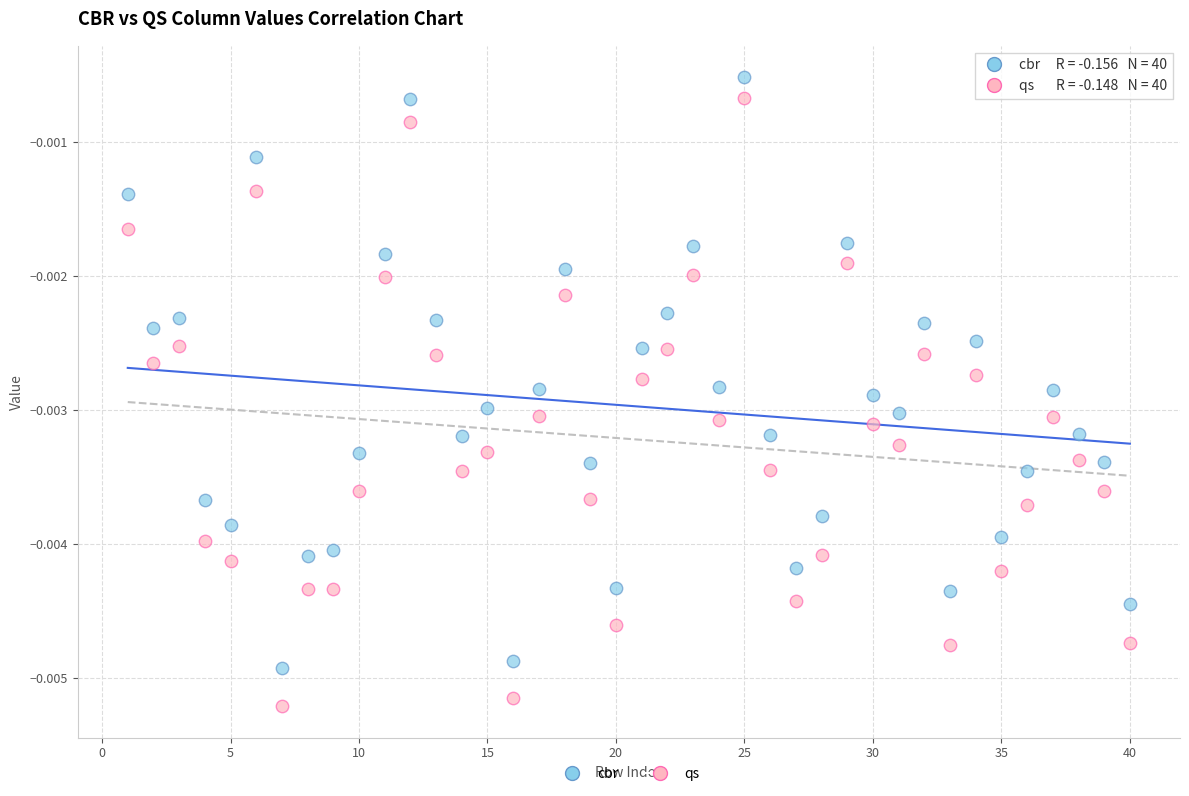

Which series reaches the minimum Y coordinate?

qs